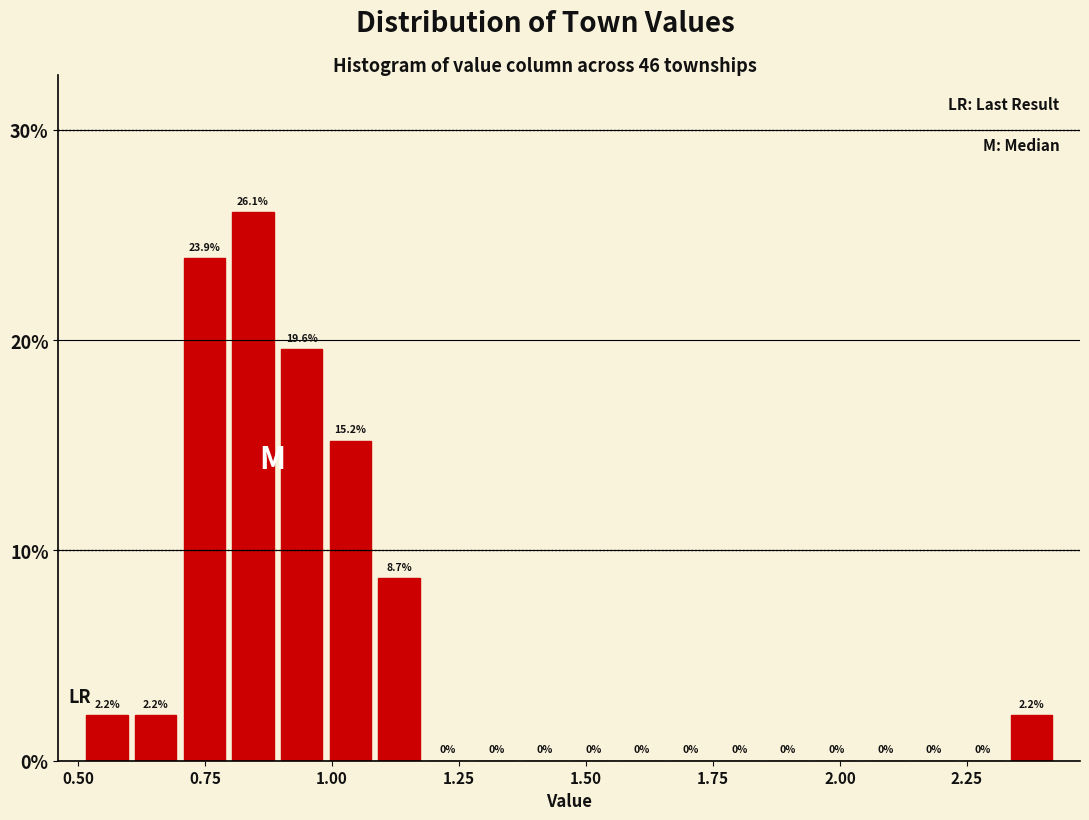

Around what value on the x-axis is the tallest bar? Give the approximate position of its centre, as read against the axis.

0.85